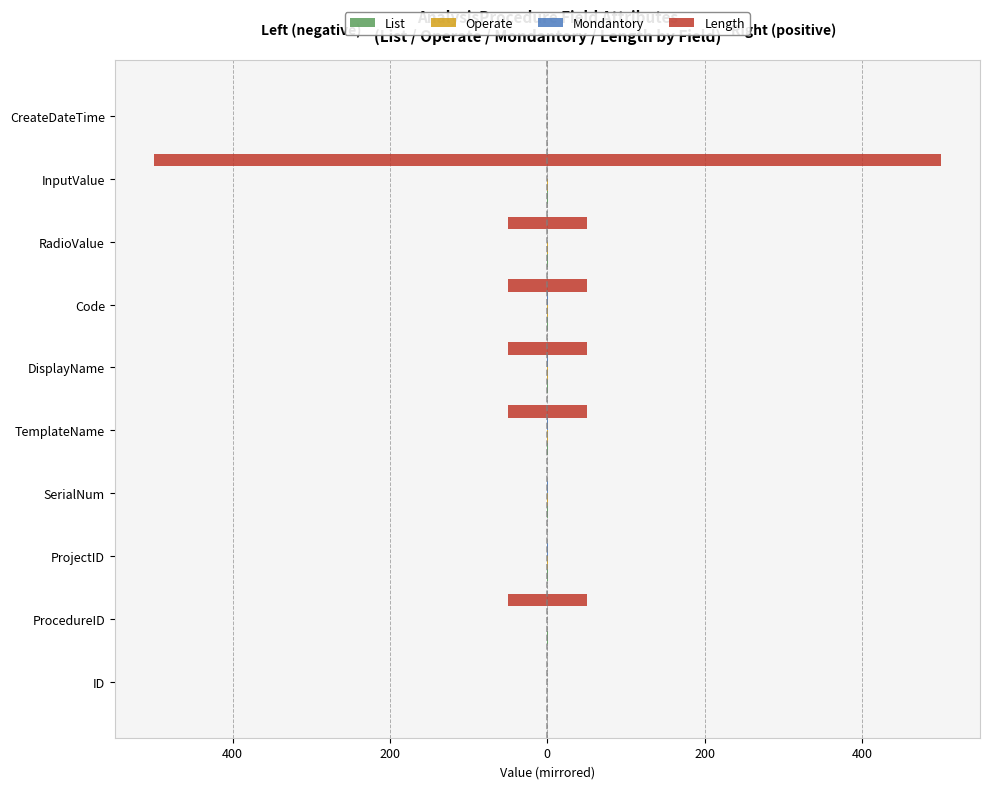

Rank the series by their maximum value, from lowest to highest.

List, Operate, Mondantory, Length